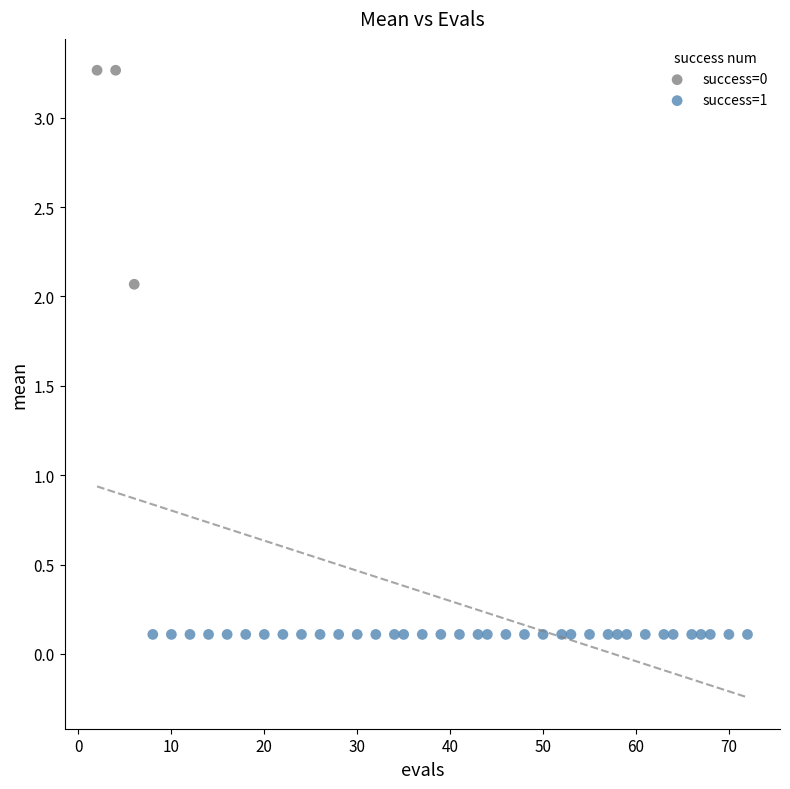

Which series contains the lowest Y value?

success=1